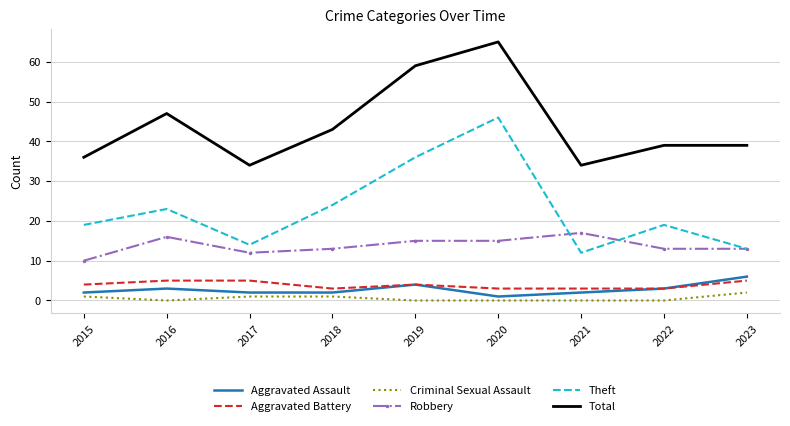

Which category has the highest value in the Total series?

2020